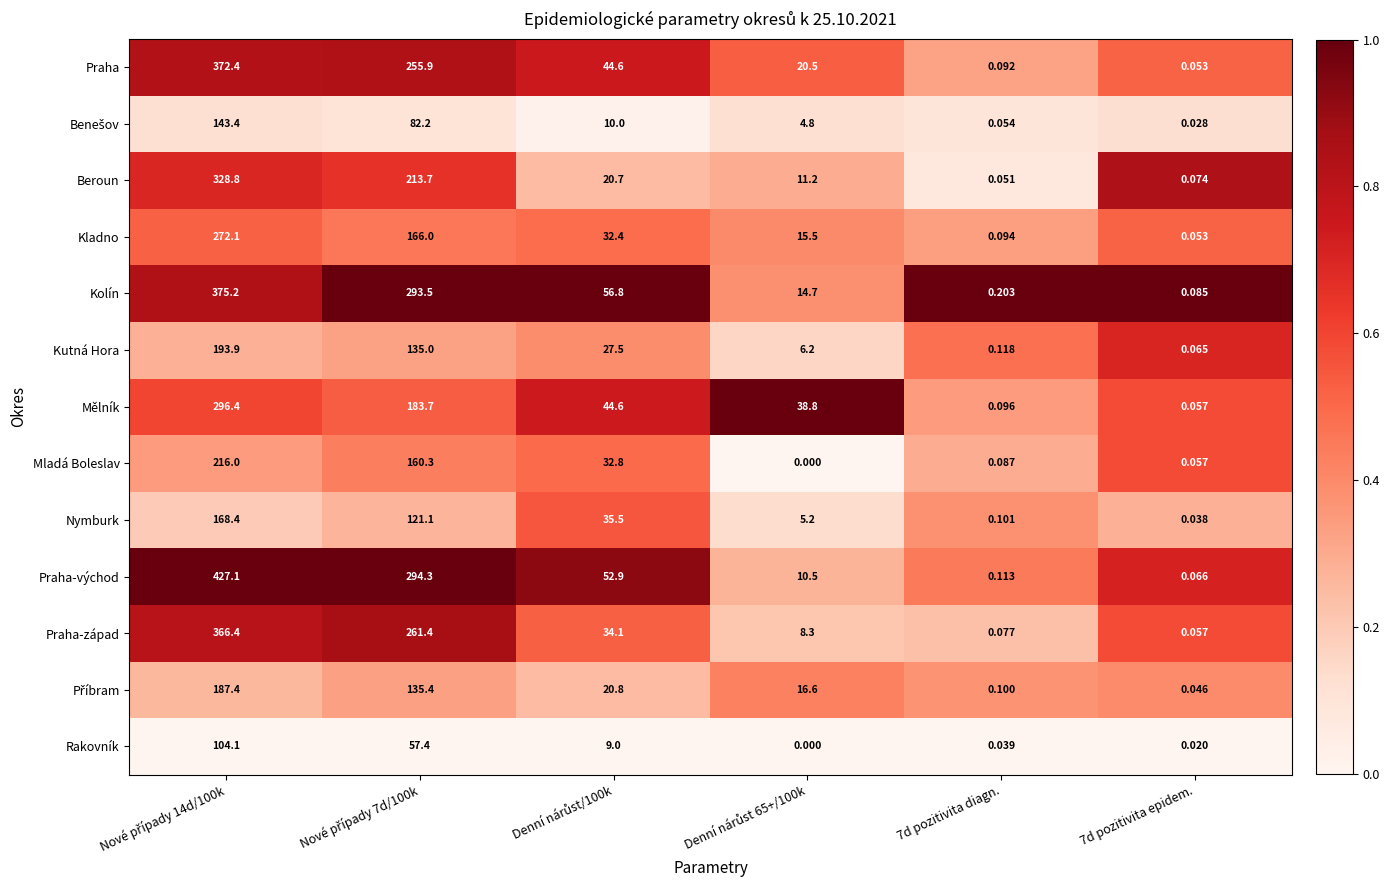

Which series changed the most between 7d pozitivita diagn. and 7d pozitivita epidem.?

Kolín